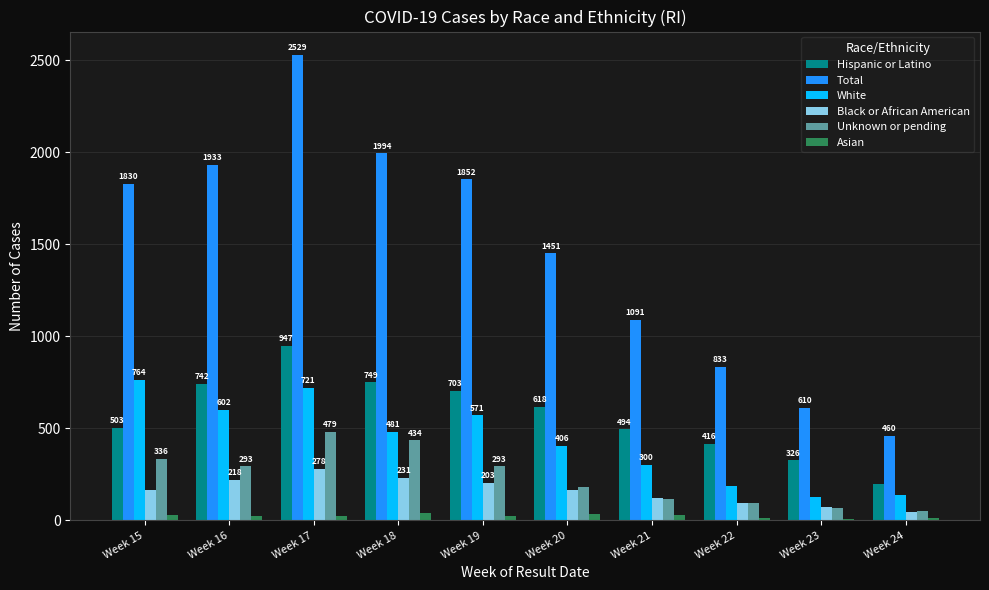

Rank the categories by White value from lowest to highest.

Week 23, Week 24, Week 22, Week 21, Week 20, Week 18, Week 19, Week 16, Week 17, Week 15